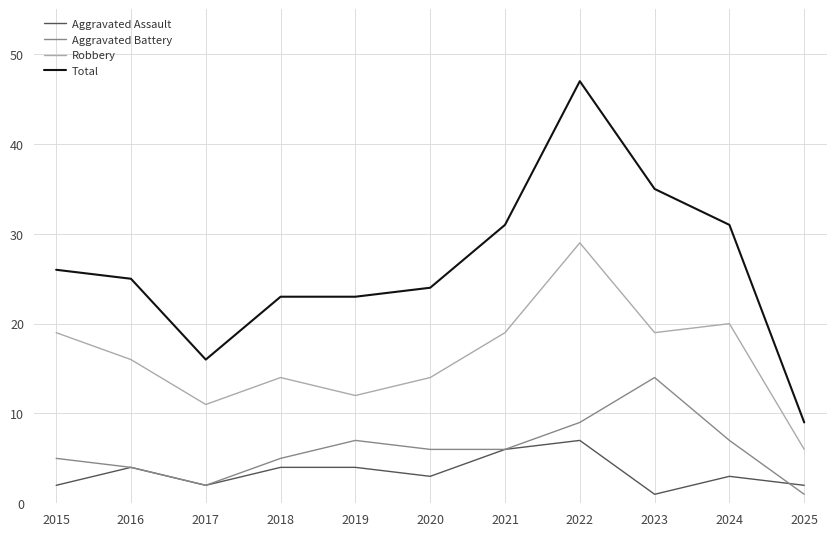

What is the total value across all series at 2019?

46